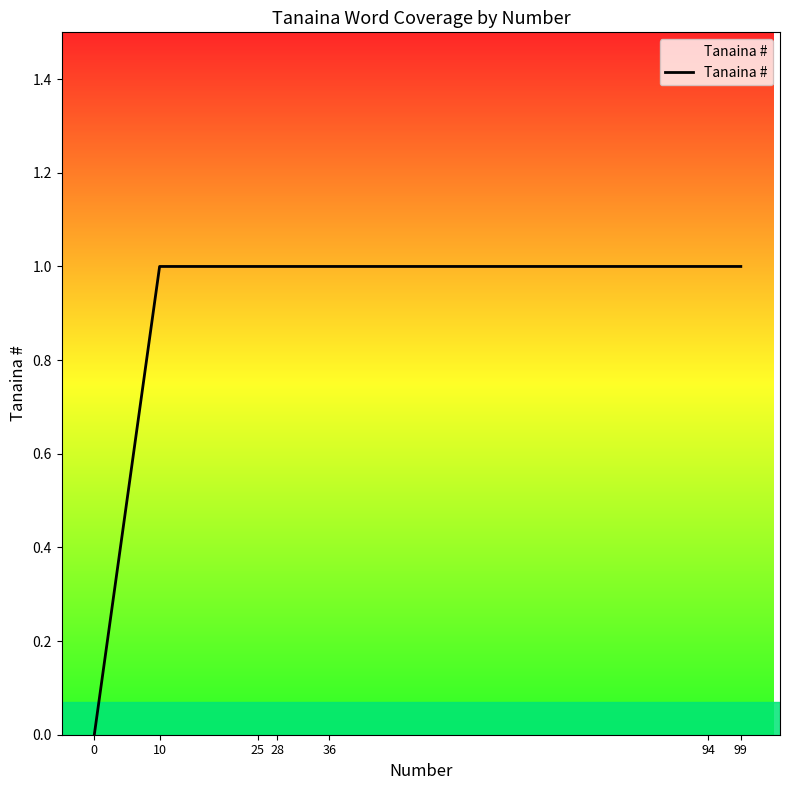

Is it true that the value at 10 is 1?

True